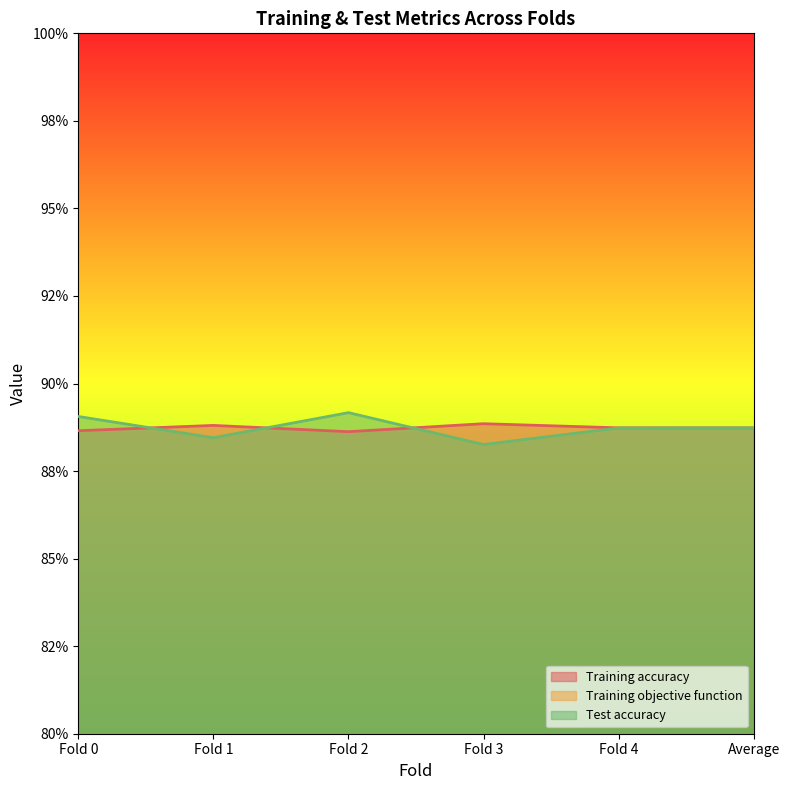

True or false: Training accuracy has more than 2 interior local peaks.

False